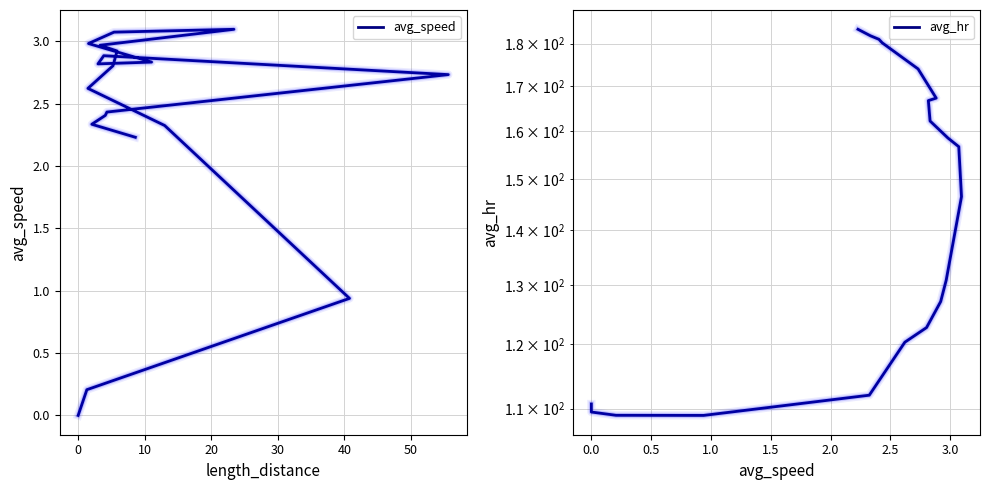

Does the chart display data point markers on the line(s)?

No